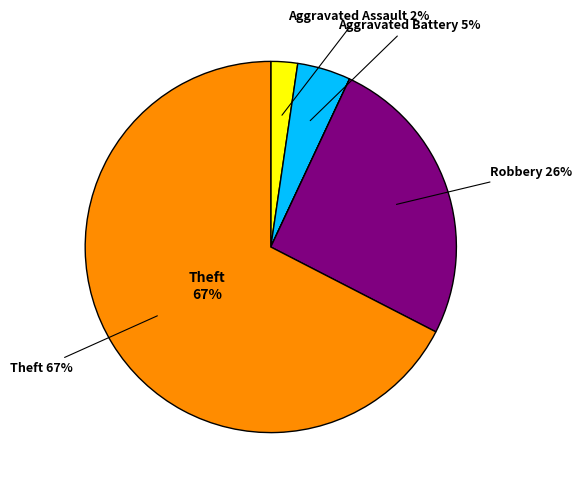

To the nearest percent, what is the average slice percentage?

17%